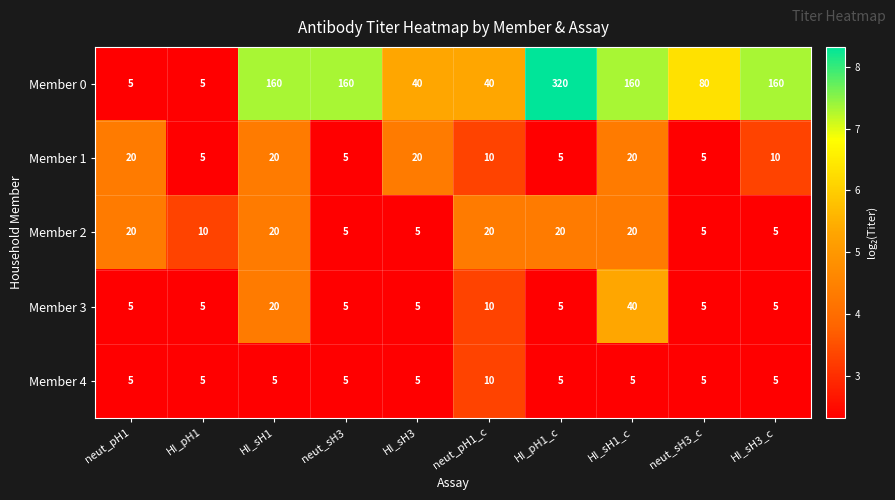

What is the approximate value of Member 3 at HI_pH1_c, to the nearest 5?

5